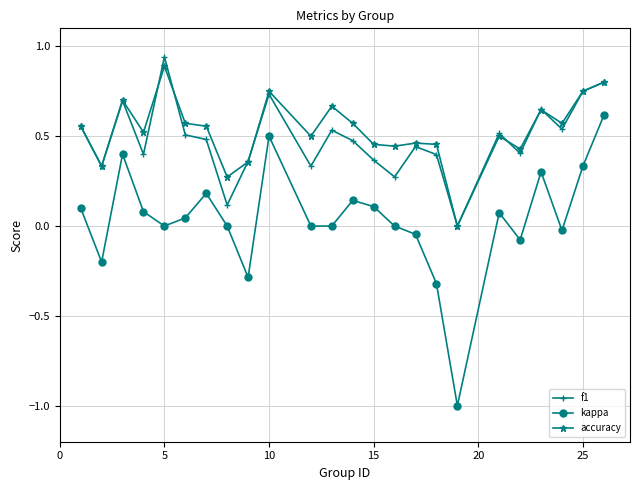

How many interior local peaks does the kappa series have?

6